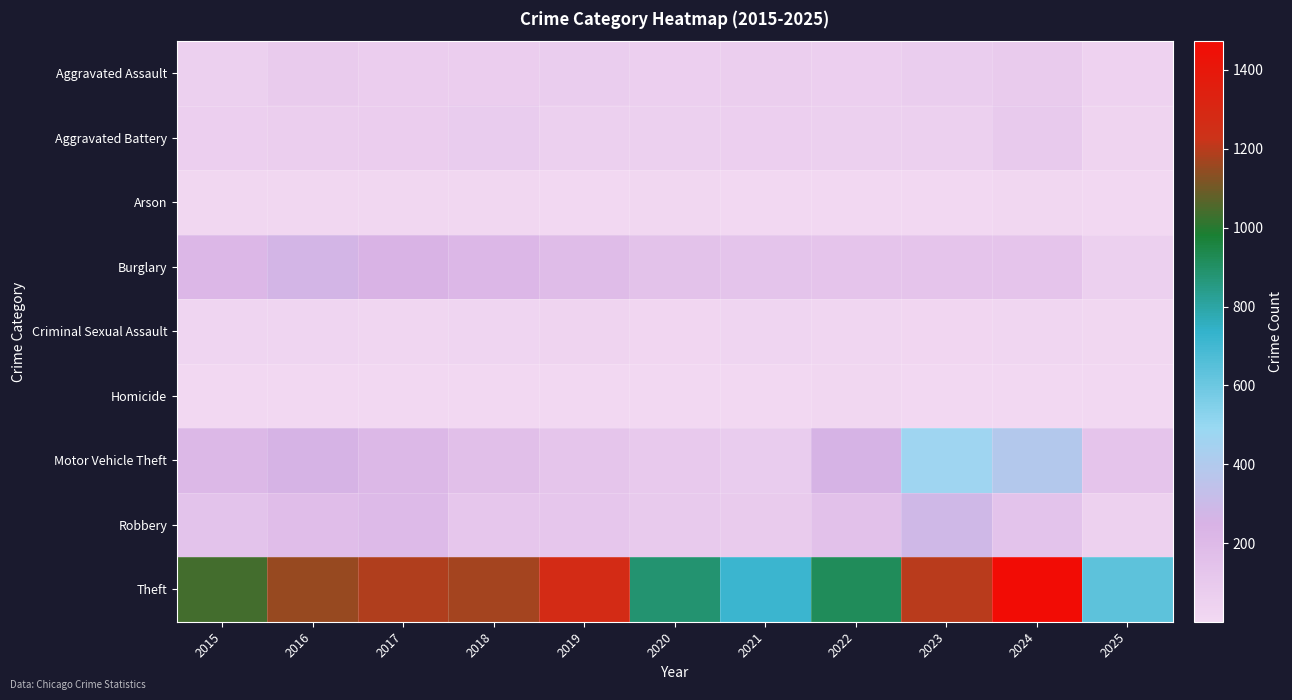

Reading left to right, transcribe all the data shown in this chart.

Aggravated Assault: 2015=56	2016=88	2017=72	2018=72	2019=80	2020=62	2021=66	2022=61	2023=79	2024=88	2025=42
Aggravated Battery: 2015=60	2016=66	2017=71	2018=86	2019=53	2020=57	2021=60	2022=56	2023=55	2024=96	2025=35
Arson: 2015=10	2016=12	2017=7	2018=7	2019=5	2020=7	2021=6	2022=3	2023=2	2024=8	2025=3
Burglary: 2015=216	2016=266	2017=237	2018=218	2019=182	2020=146	2021=134	2022=130	2023=133	2024=133	2025=57
Criminal Sexual Assault: 2015=29	2016=26	2017=22	2018=24	2019=31	2020=16	2021=26	2022=21	2023=18	2024=20	2025=12
Homicide: 2015=5	2016=4	2017=4	2018=4	2019=4	2020=5	2021=6	2022=7	2023=3	2024=3	2025=1
Motor Vehicle Theft: 2015=212	2016=259	2017=208	2018=163	2019=123	2020=99	2021=82	2022=259	2023=470	2024=388	2025=131
Robbery: 2015=139	2016=178	2017=202	2018=121	2019=116	2020=97	2021=88	2022=151	2023=284	2024=144	2025=47
Theft: 2015=1041	2016=1151	2017=1188	2018=1170	2019=1272	2020=884	2021=716	2022=920	2023=1198	2024=1473	2025=636